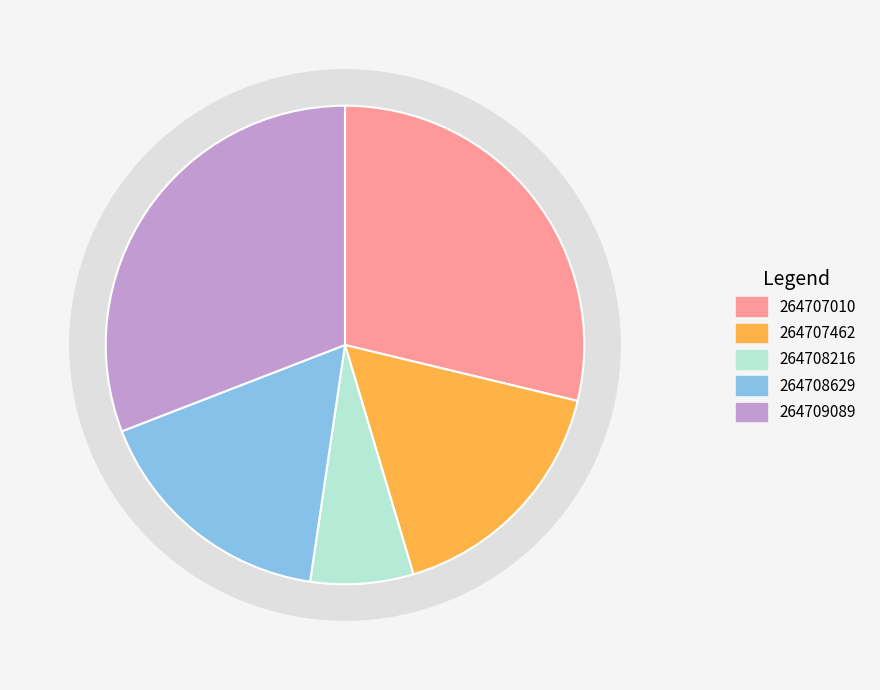

What percentage do 264707462 and 264709089 together represent?

47.5%